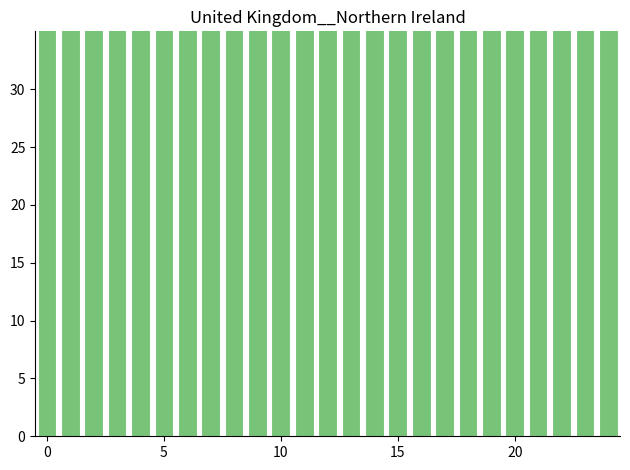

What is the approximate value at 10, to the nearest 10?

450